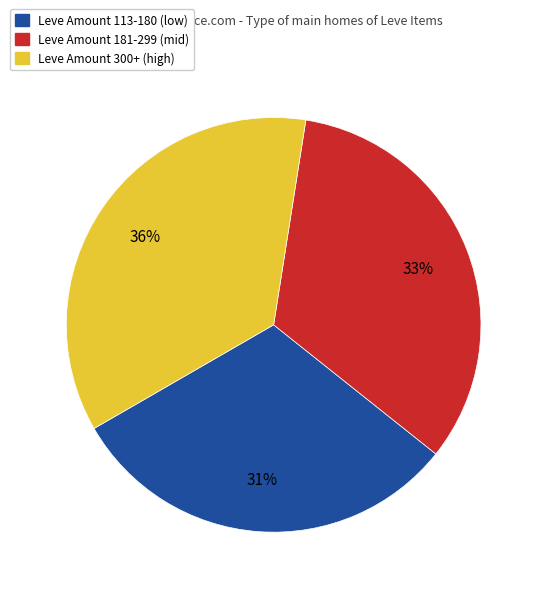

True or false: Leve Amount 300+ (high) accounts for 47% of the total.

False